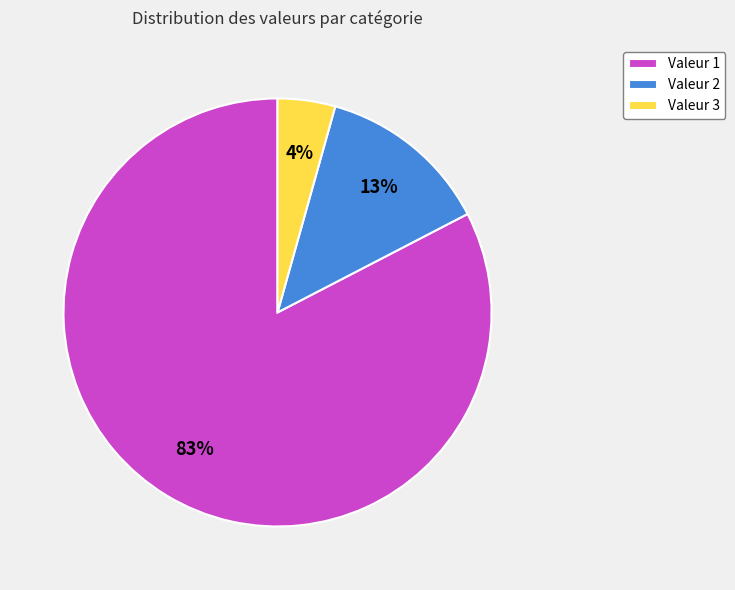

The Valeur 2 slice represents 18% of the pie. True or false?

False